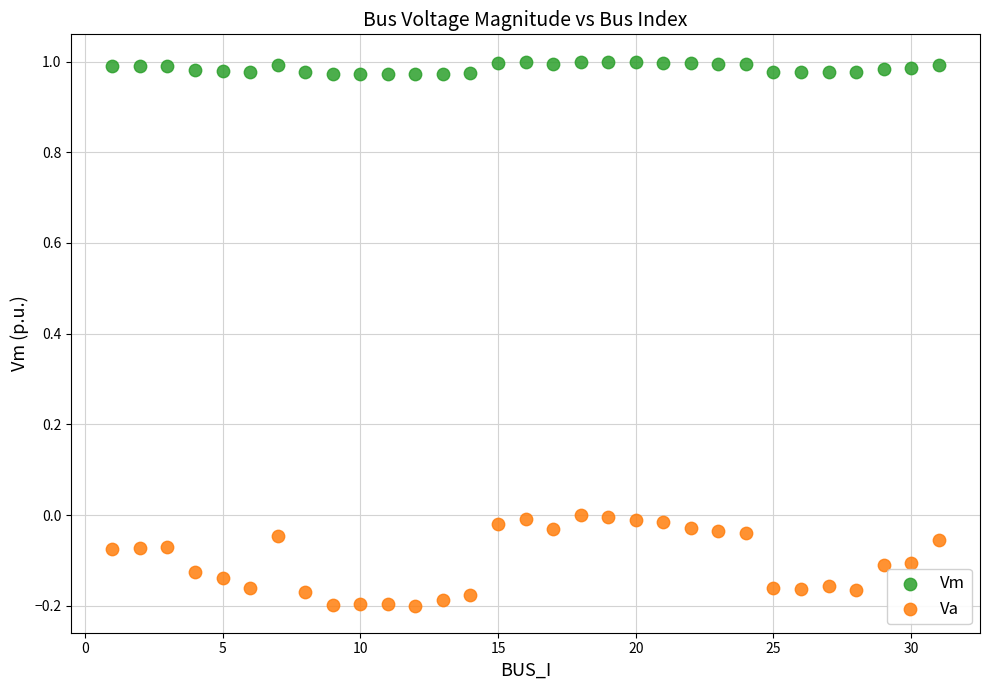

Which series contains the lowest Y value?

Va